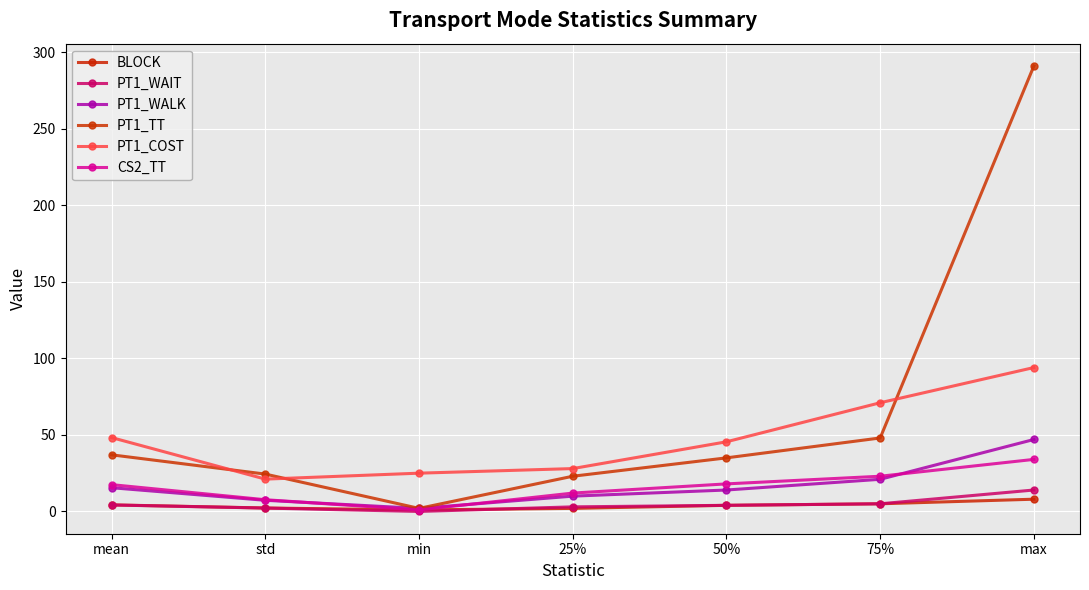

At which category is the sum across all series the highest?

max